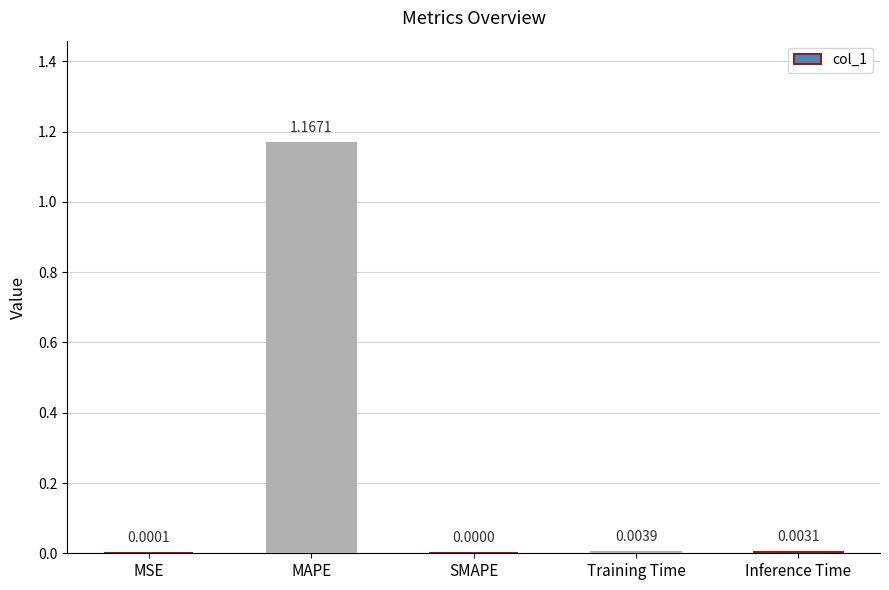

At which label is the value closest to 0?

SMAPE